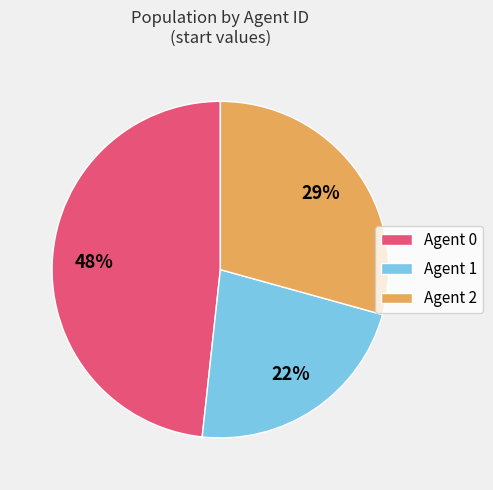

How many segments does this pie chart have?

3